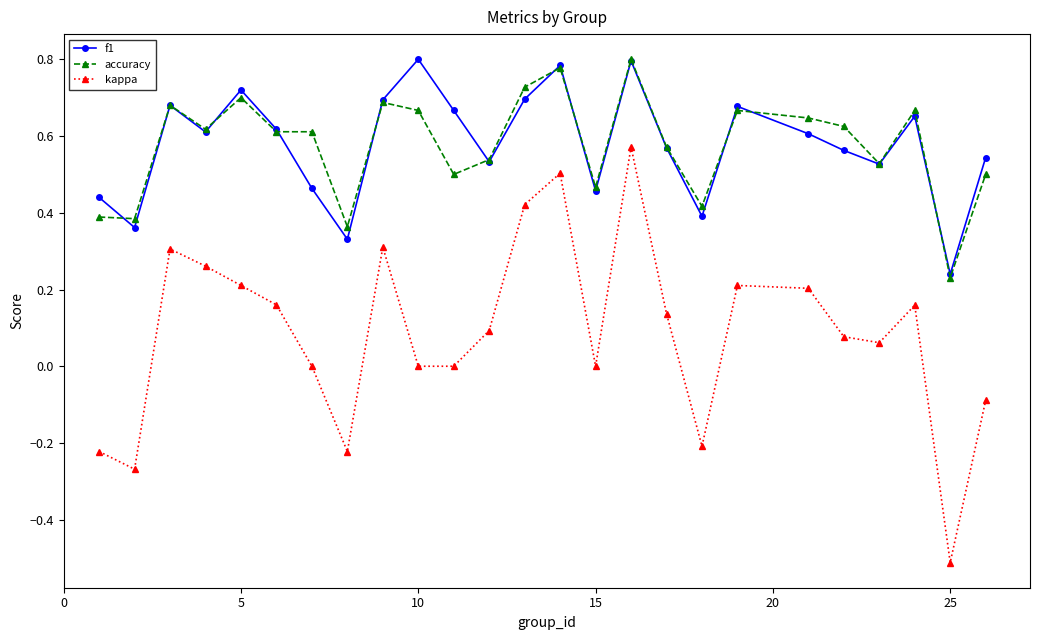

What is the value of the kappa point at the 25th from the left?

-0.1